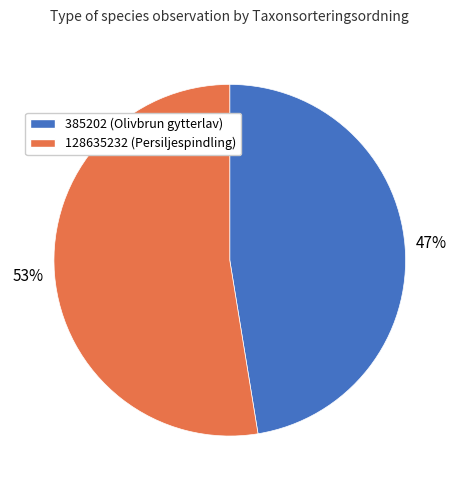

Do 128635232 and 385202 together represent more than half of the pie?

Yes